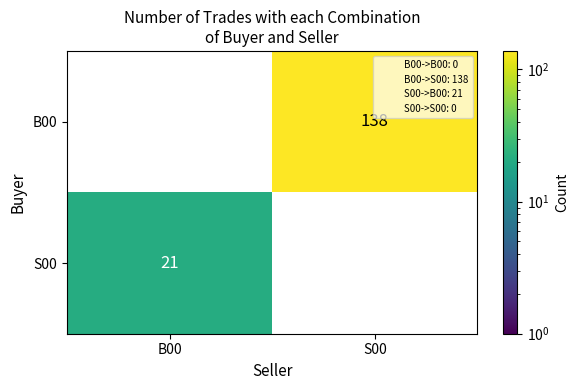

What is the greatest value displayed?

138